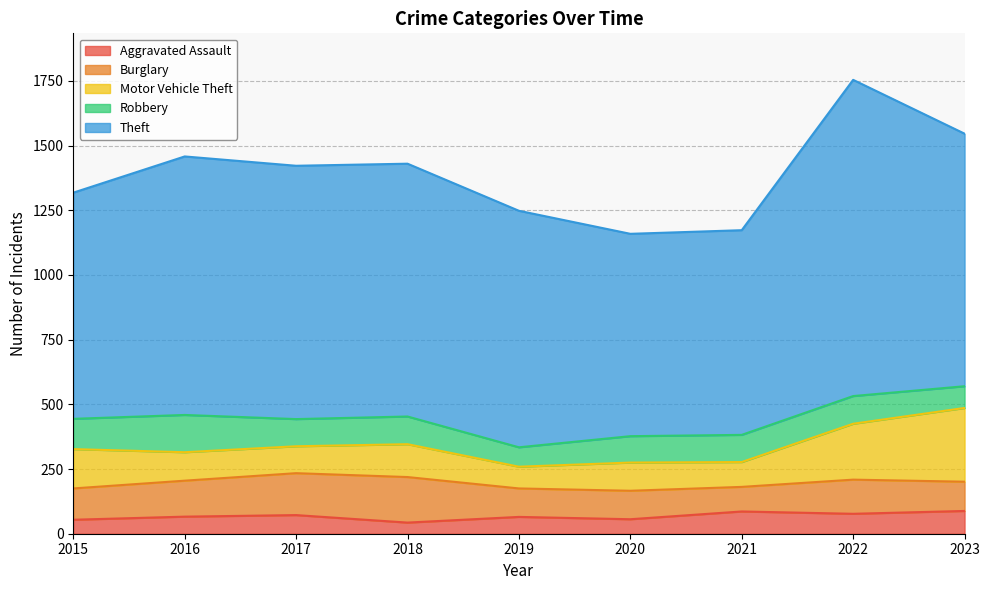

Which series changed the most between 2015 and 2017?

Theft